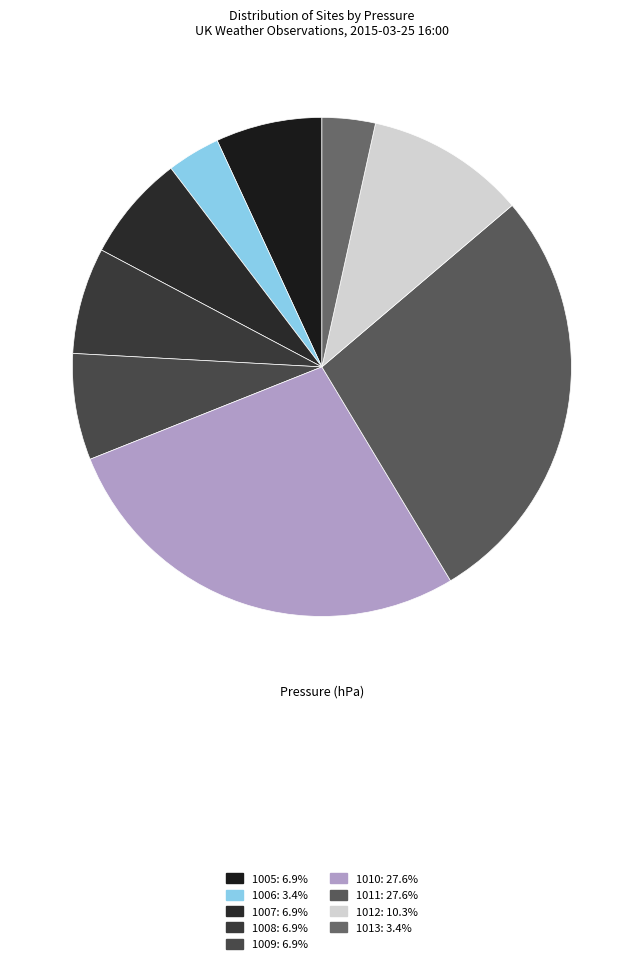

Does 1013 represent more than half of the total?

No